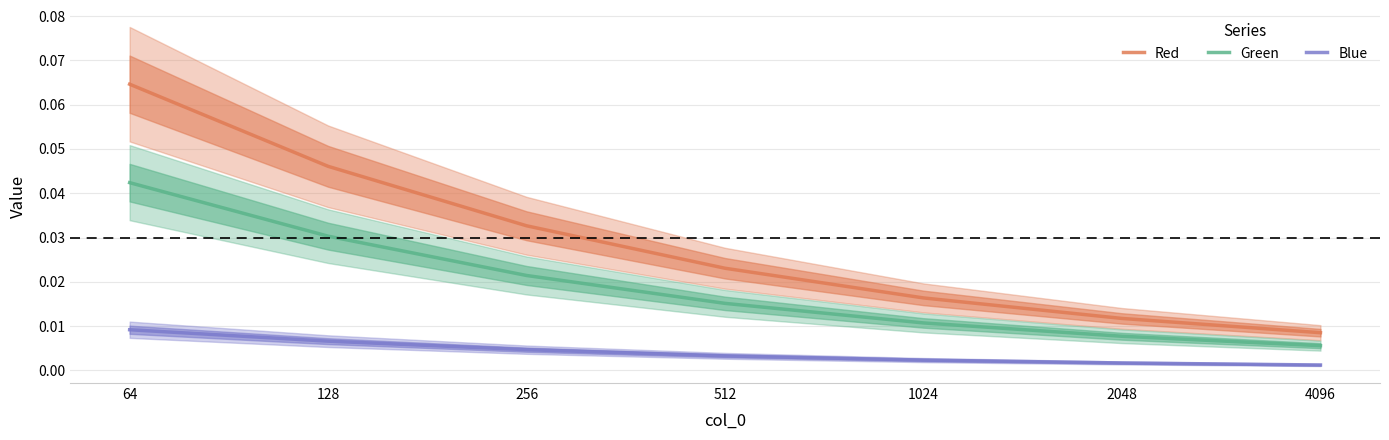

How many lines are shown in the chart?

3